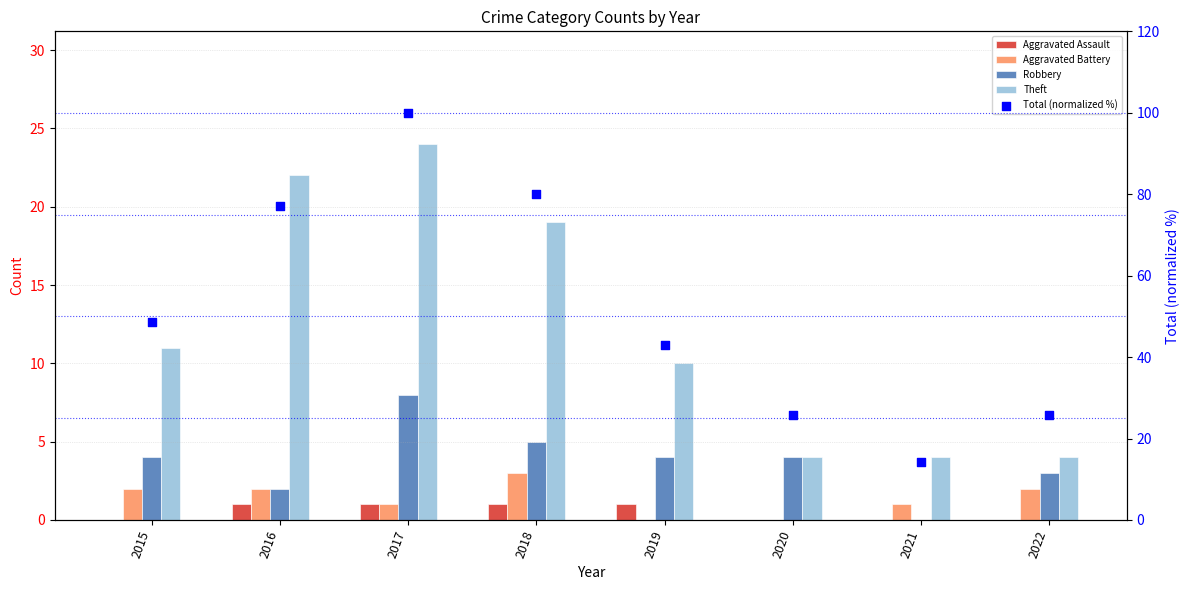

Is the value of Total (normalized %) at 2018 greater than the value of Robbery at 2019?

Yes